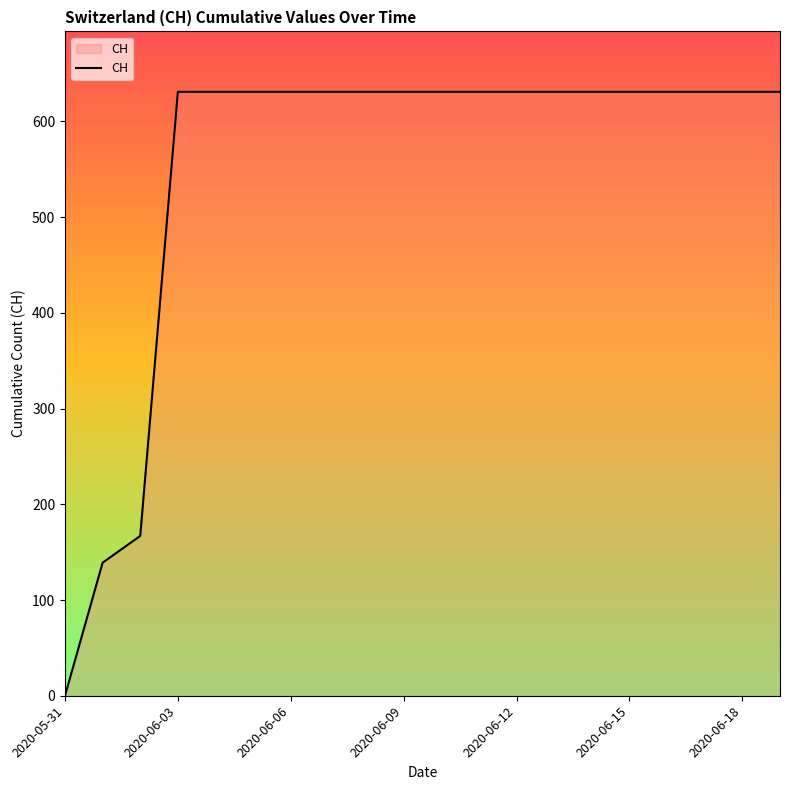

What is the greatest value displayed?

631